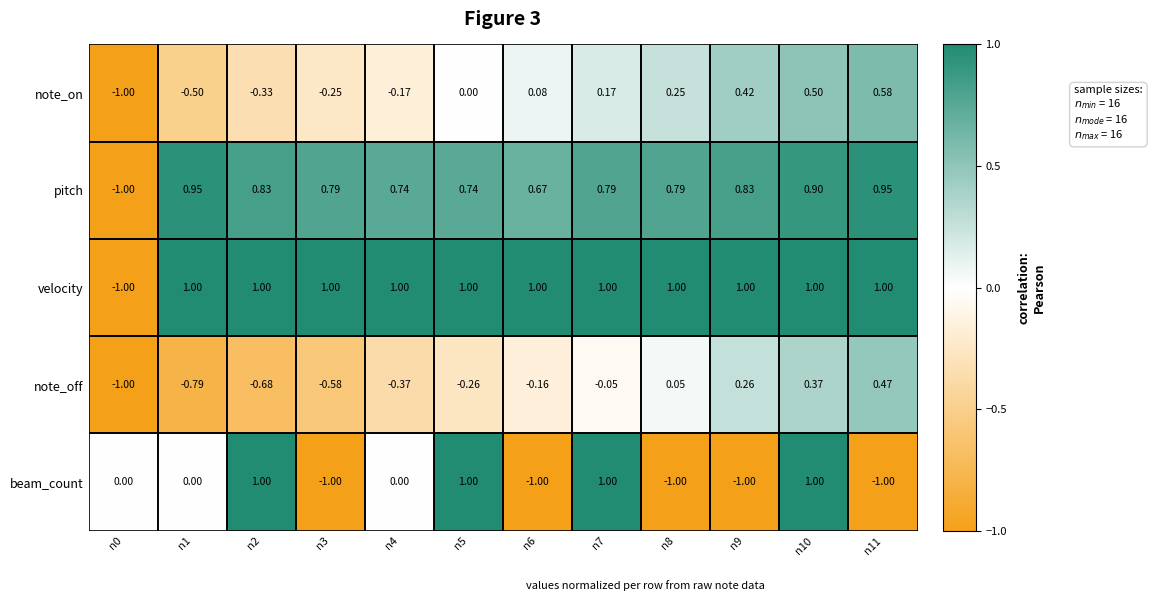

At n9, list the series in order from smallest to largest.

beam_count, note_off, note_on, pitch, velocity